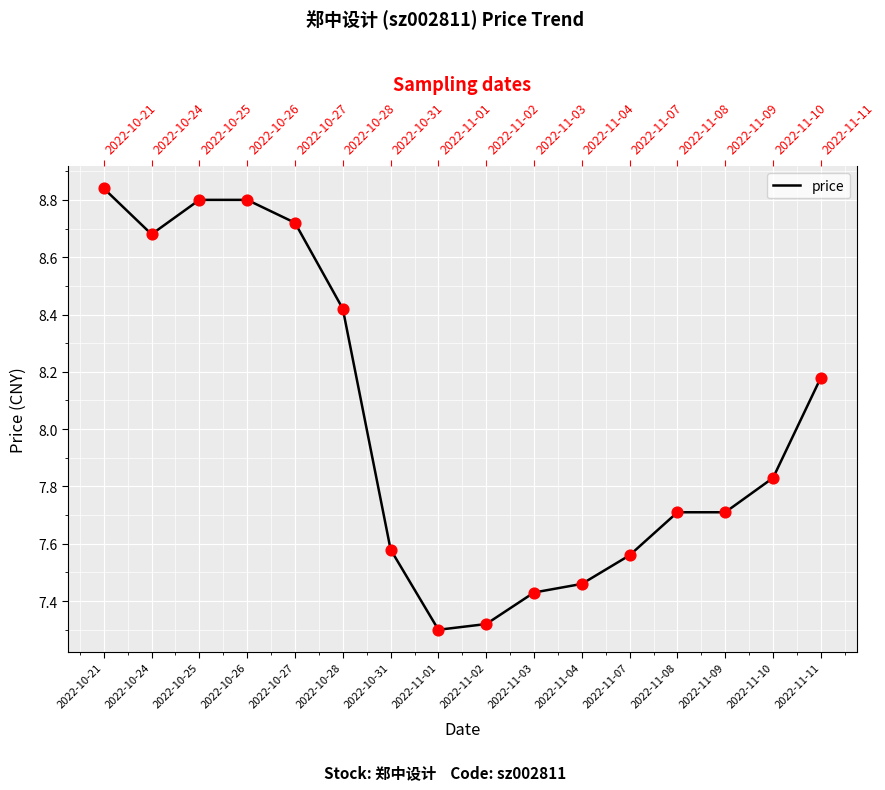

What is the change in value from 2022-10-21 to 2022-11-03?

-1.4